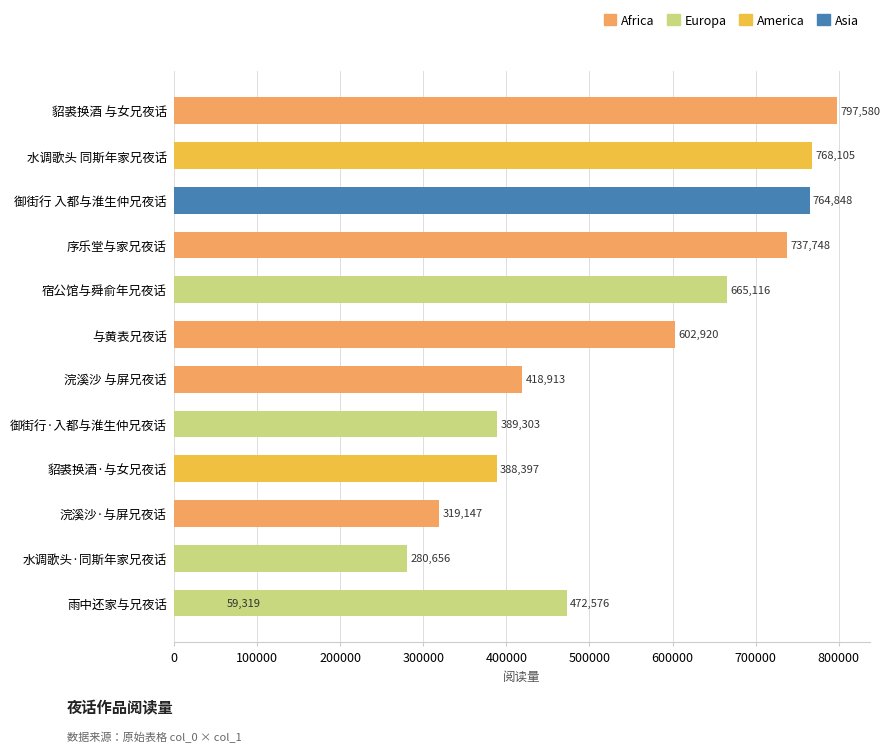

What is the approximate value at 与黄表兄夜话, to the nearest 10?

602920